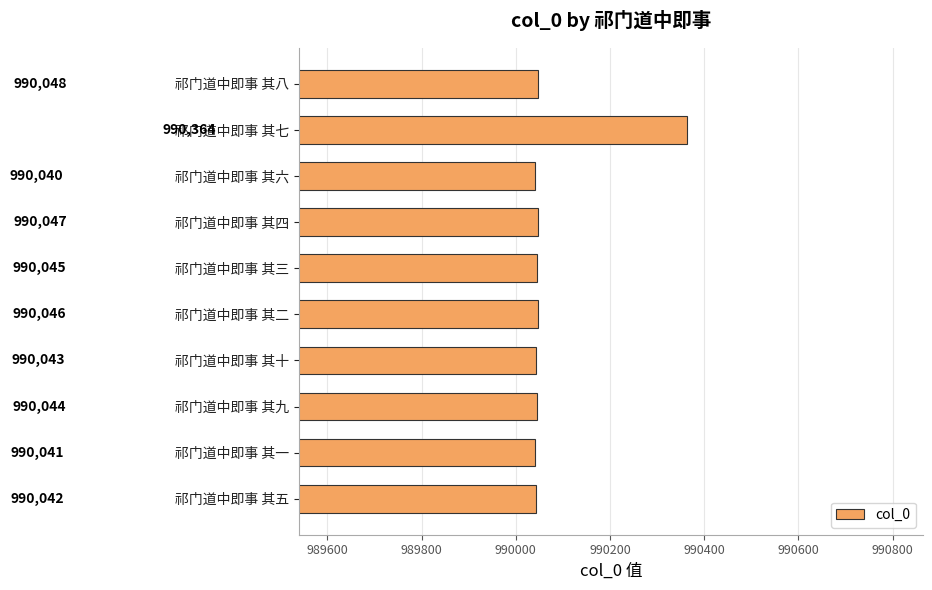

List the labels in order of value, smallest first.

祁门道中即事 其六, 祁门道中即事 其一, 祁门道中即事 其五, 祁门道中即事 其十, 祁门道中即事 其九, 祁门道中即事 其三, 祁门道中即事 其二, 祁门道中即事 其四, 祁门道中即事 其八, 祁门道中即事 其七